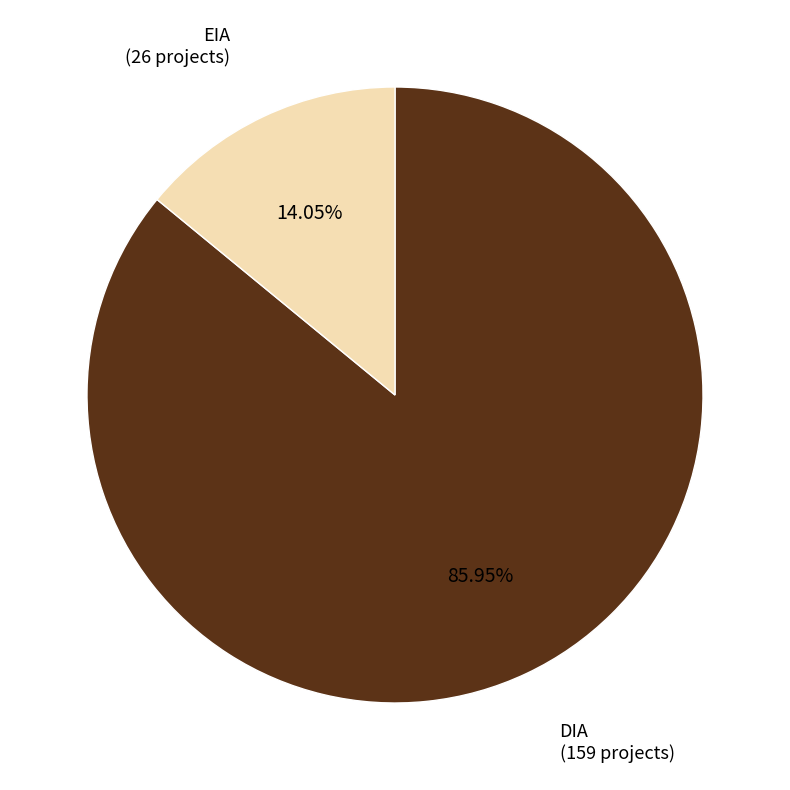

Is the sum of DIA and EIA greater than half?

Yes